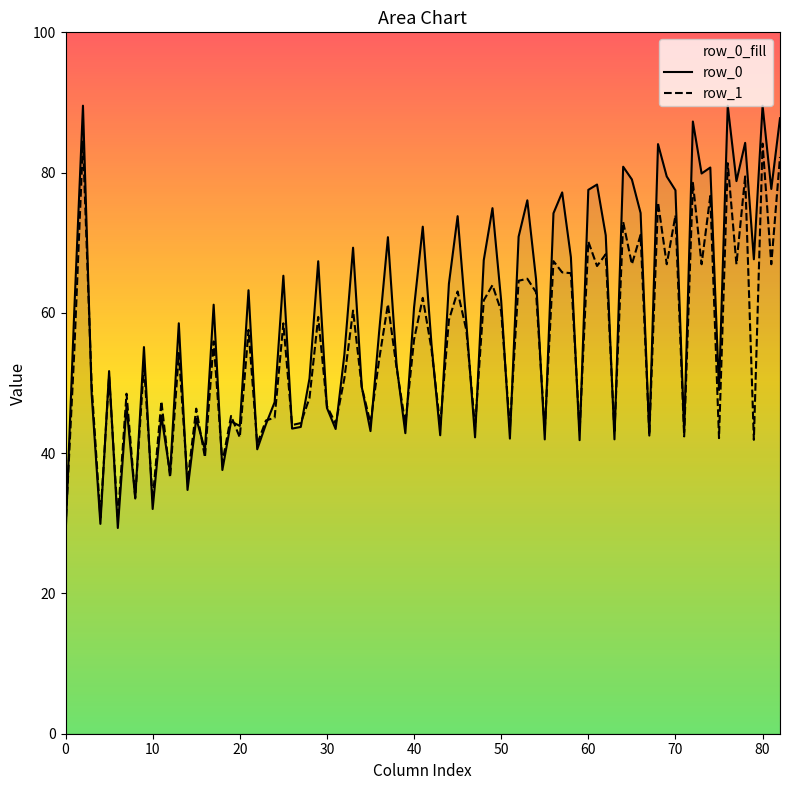

Rank the series by their maximum value, from highest to lowest.

row_0, row_1